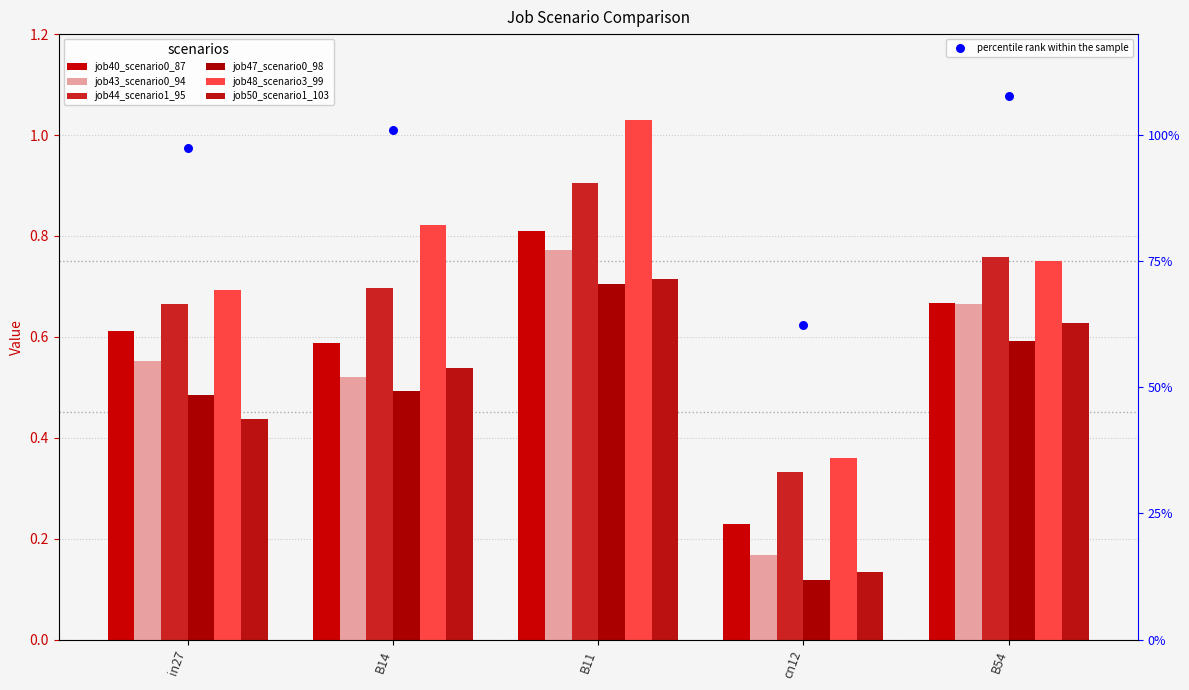

Which series contains the highest Y value?

job48_scenario3_99